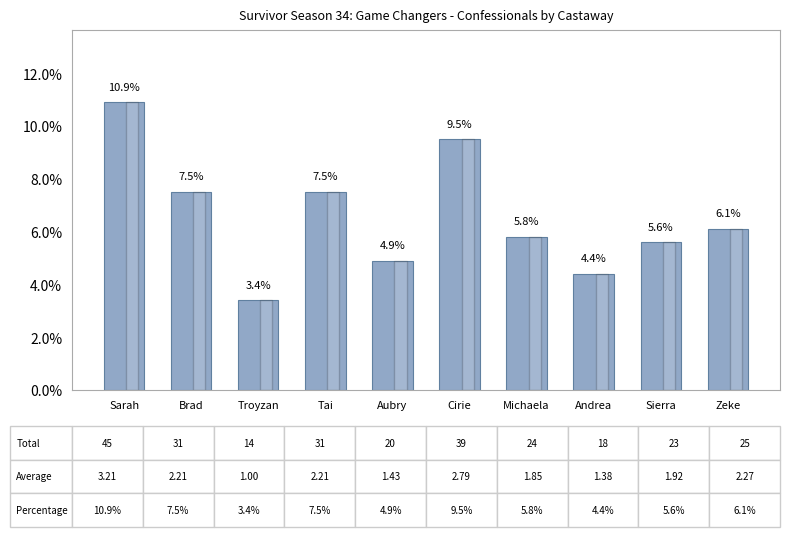

Reading left to right, what are all the values shown in this chart?

Sarah=10.9	Brad=7.5	Troyzan=3.4	Tai=7.5	Aubry=4.9	Cirie=9.5	Michaela=5.8	Andrea=4.4	Sierra=5.6	Zeke=6.1